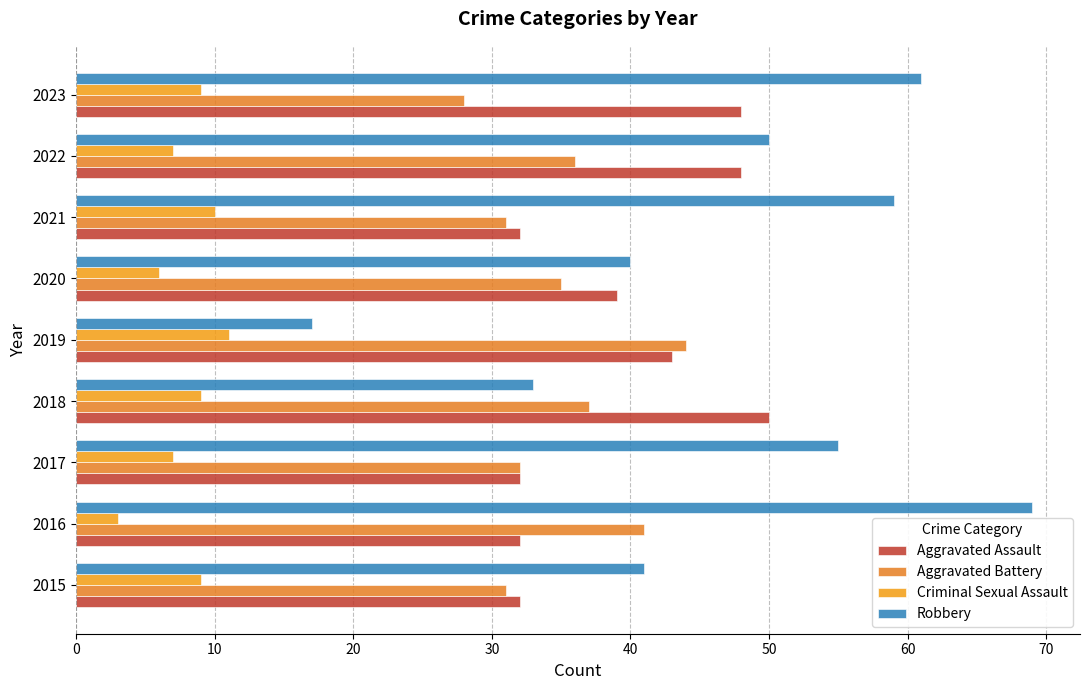

How many categories are shown in the chart?

9